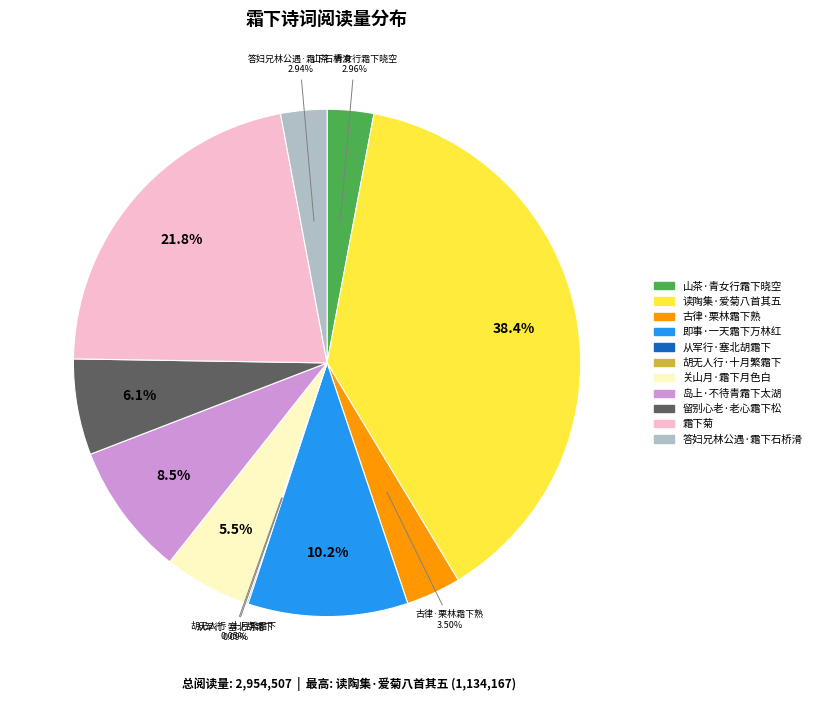

Does any single category account for the majority?

No